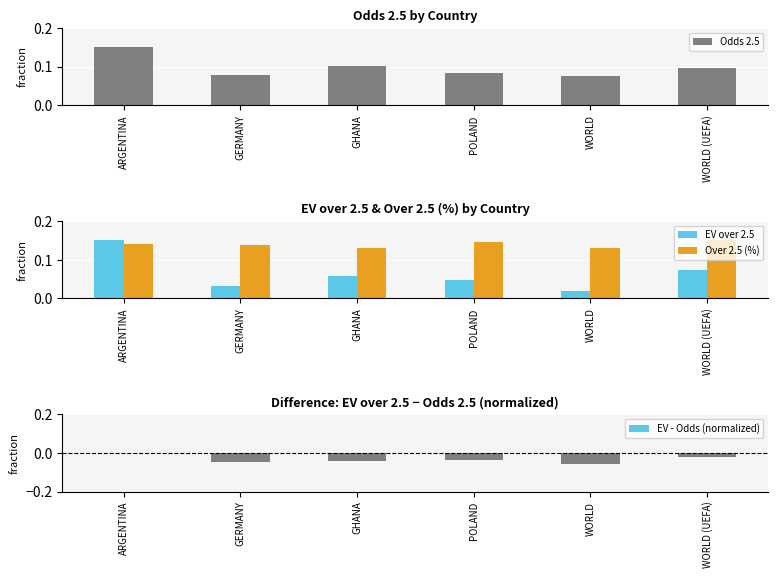

Which series has the largest total across all categories?

Over 2.5 (%)